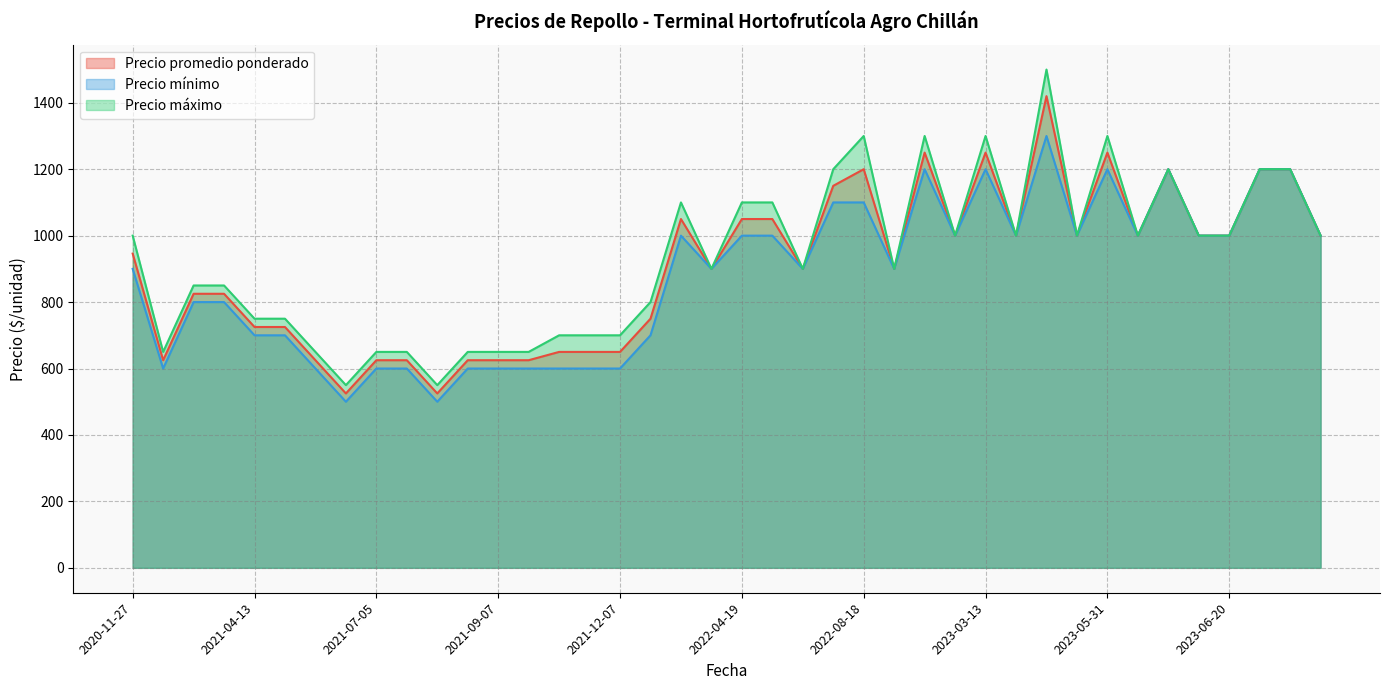

Does the chart display data point markers on the line(s)?

No